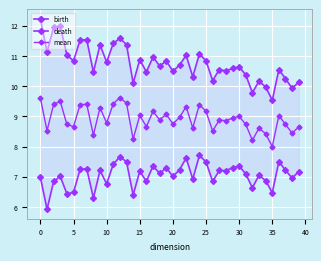

True or false: death and birth cross at least once.

False